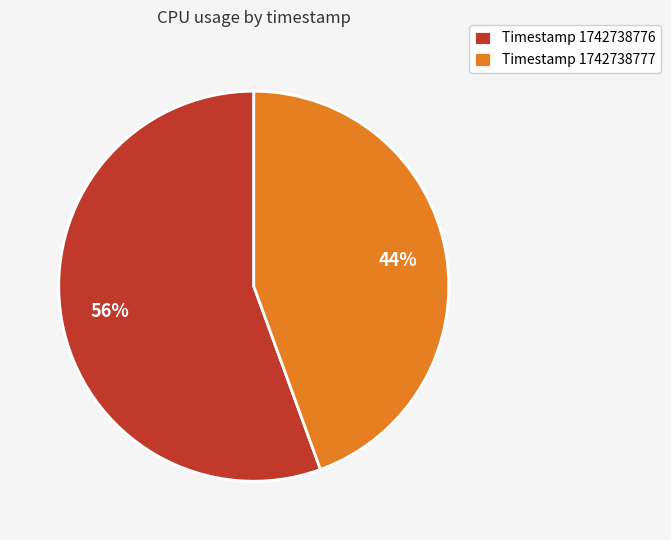

The Timestamp 1742738777 slice represents 44% of the pie. True or false?

True